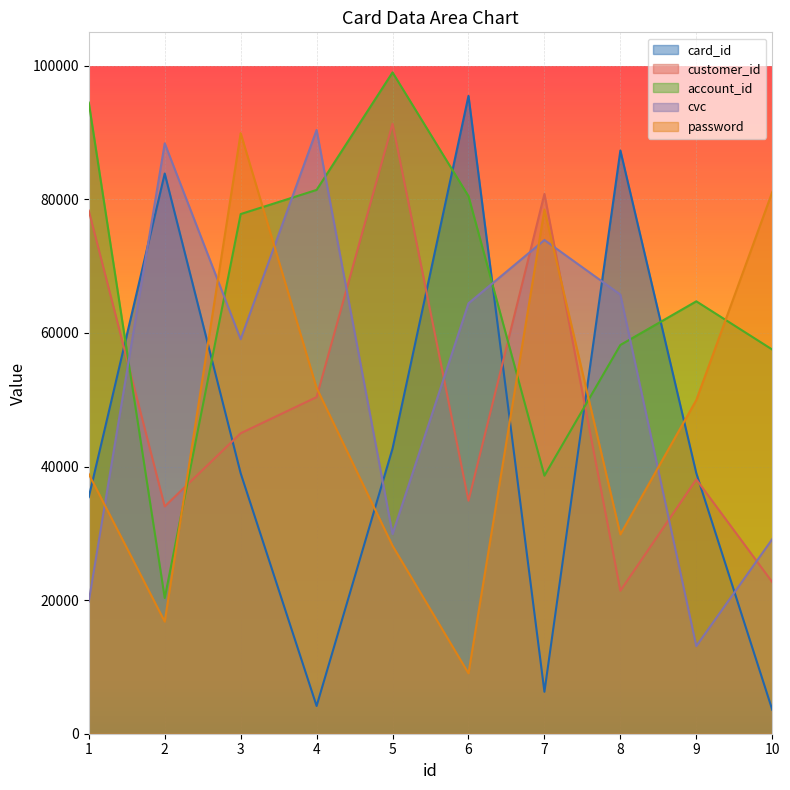

Where is the first local minimum for card_id?

4